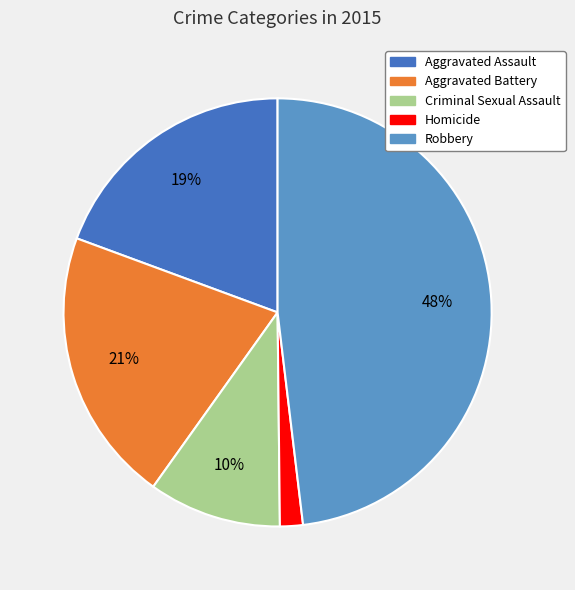

Between Aggravated Battery and Criminal Sexual Assault, which is larger?

Aggravated Battery